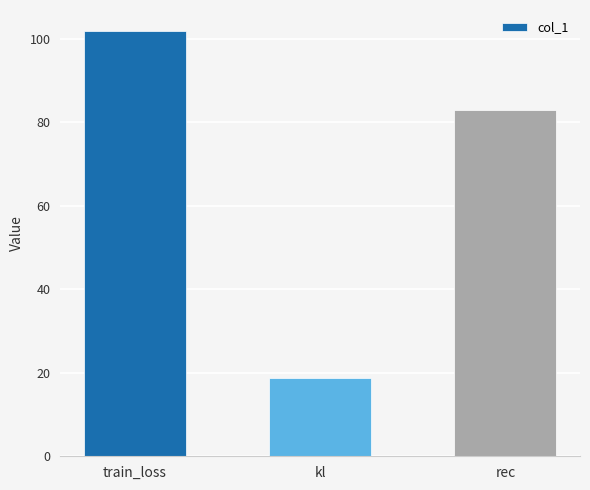

Reading left to right, transcribe all the data shown in this chart.

101.8	18.8	83.0